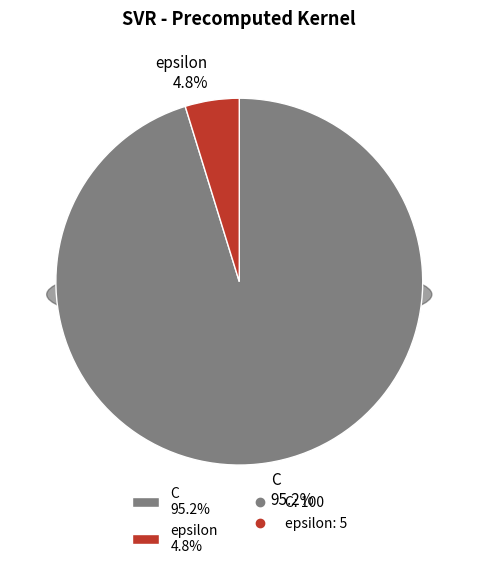

How many segments does this pie chart have?

2